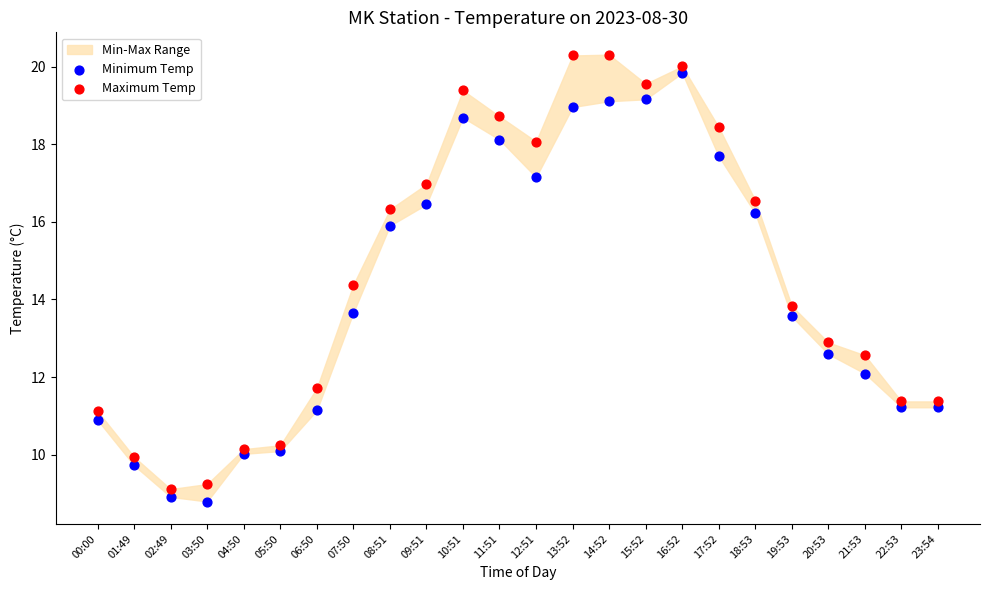

Which series has the largest Y range (max minus min)?

Maximum Temp